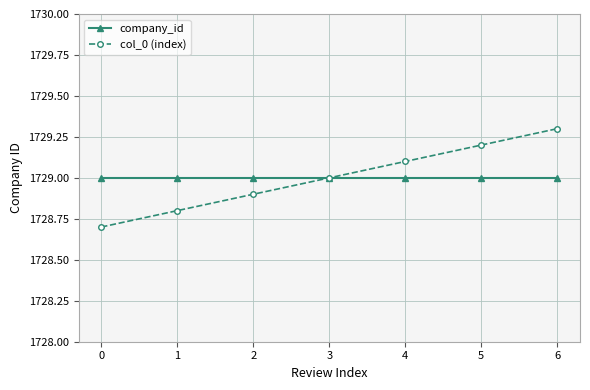

At how many categories does at least one series exceed 1728?

7